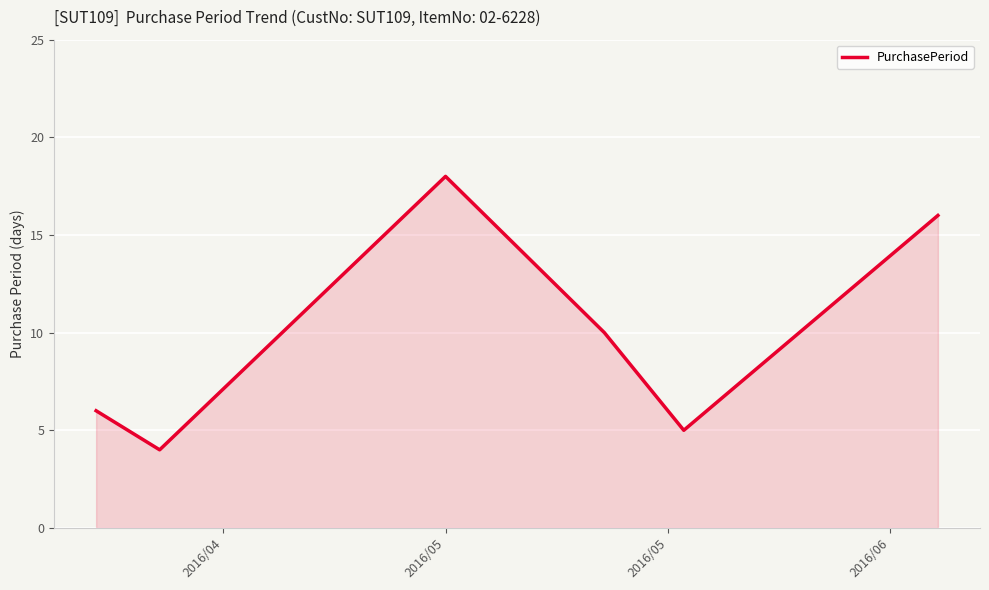

What is the difference between the maximum and minimum values?

14